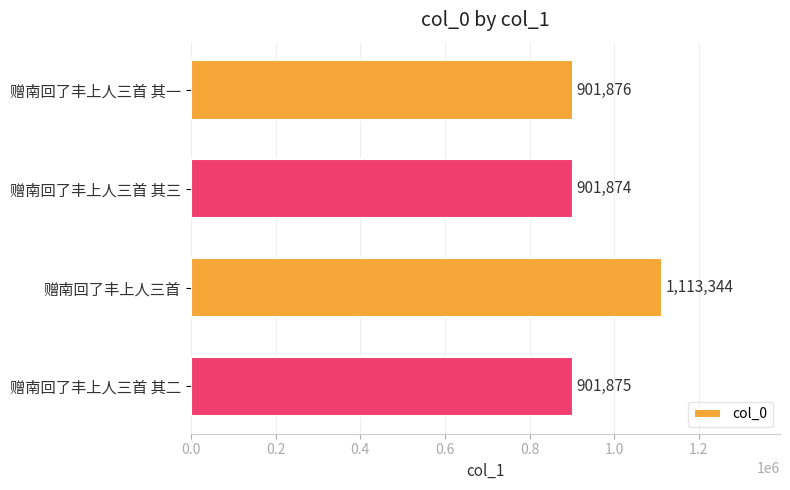

Which has a higher value, 赠南回了丰上人三首 其一 or 赠南回了丰上人三首 其三?

赠南回了丰上人三首 其一